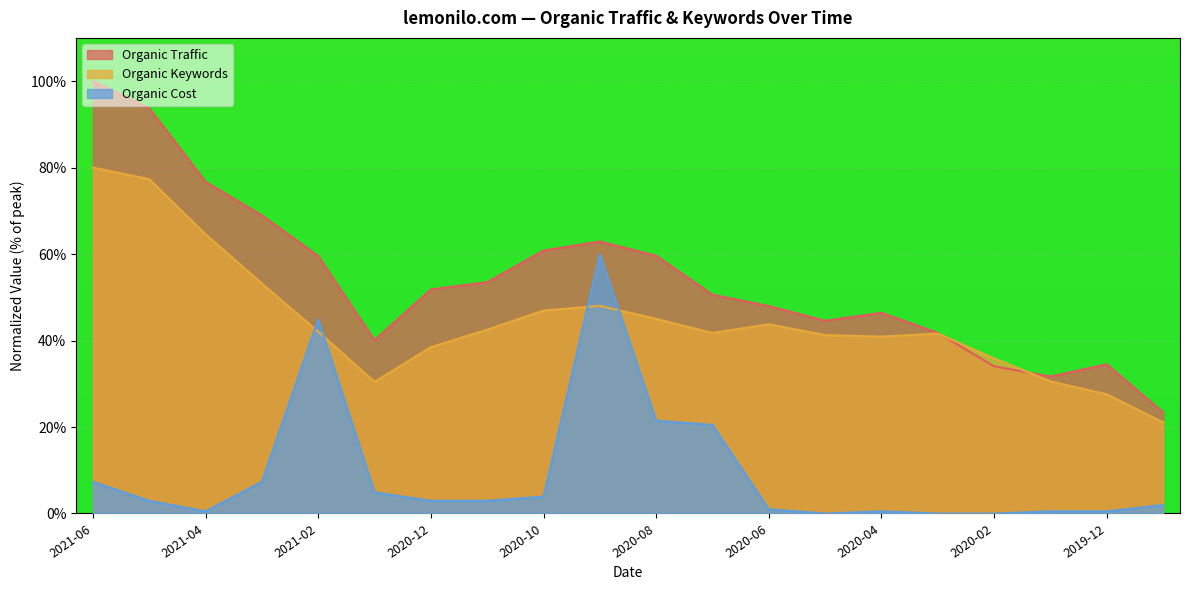

At which category is the sum across all series the highest?

2021-06